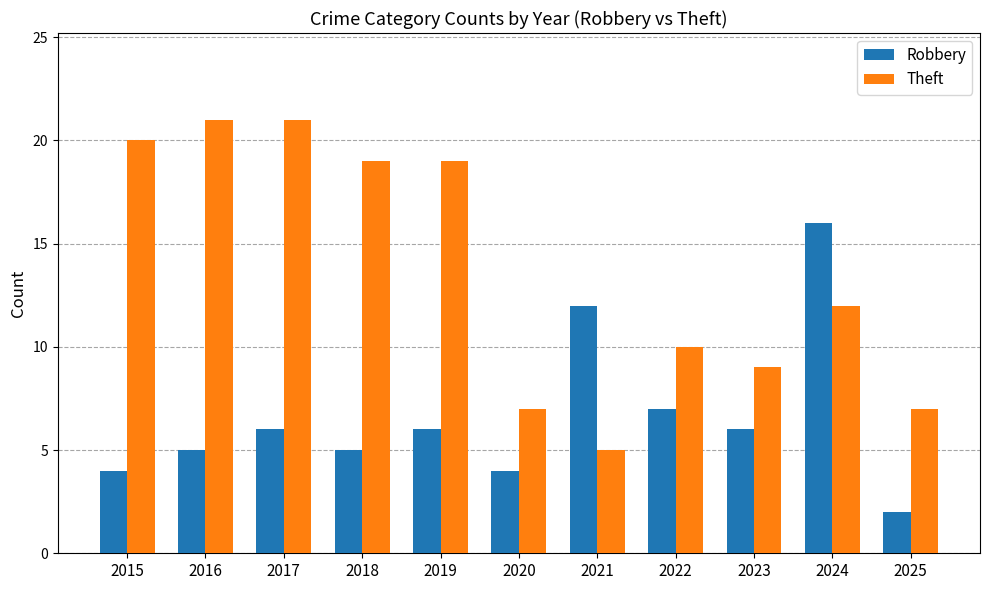

Which category has the lowest value across all series?

2025